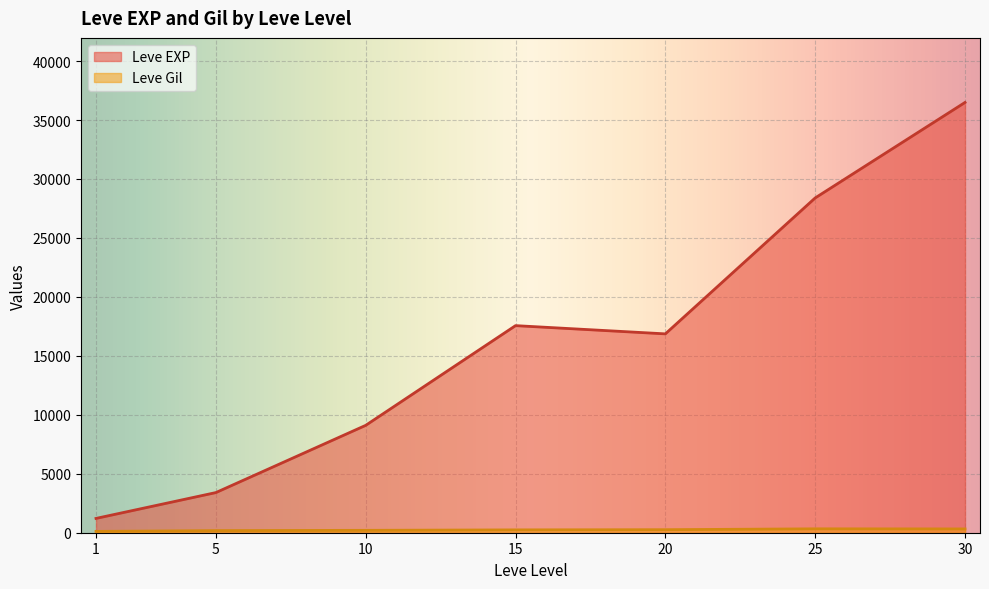

True or false: Leve EXP and Leve Gil intersect in this chart.

False